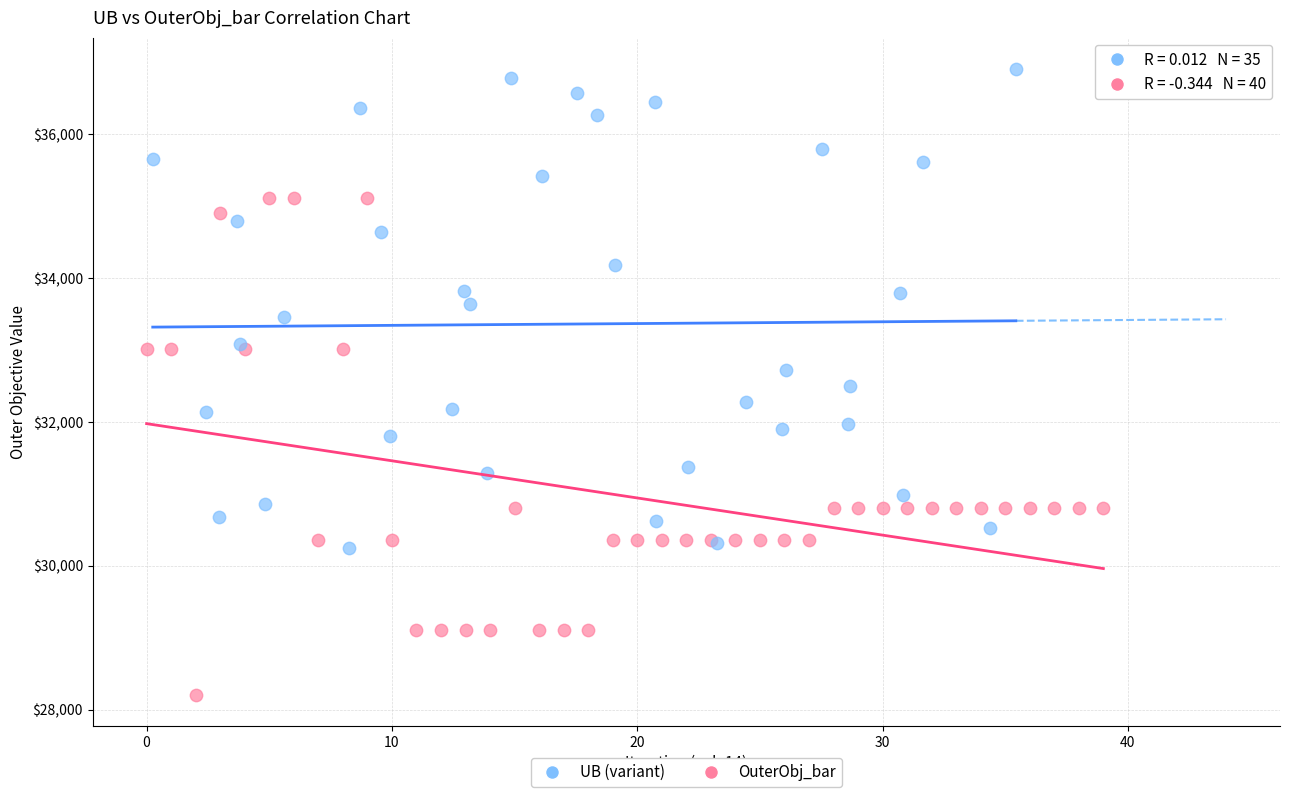

Which series reaches the maximum Y coordinate?

UB (variant)